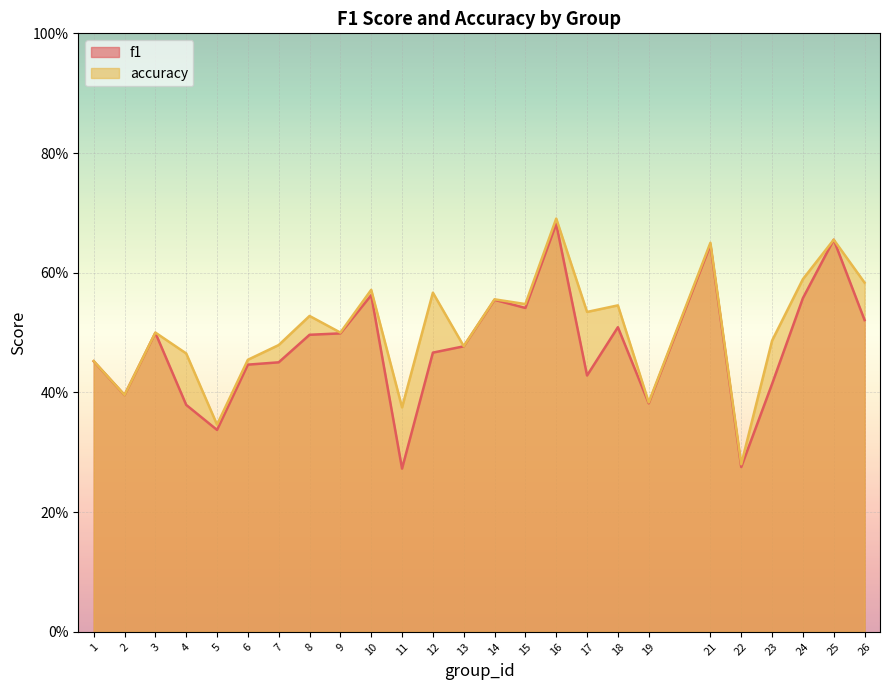

Is the value of f1 at 16 greater than the value of accuracy at 23?

Yes